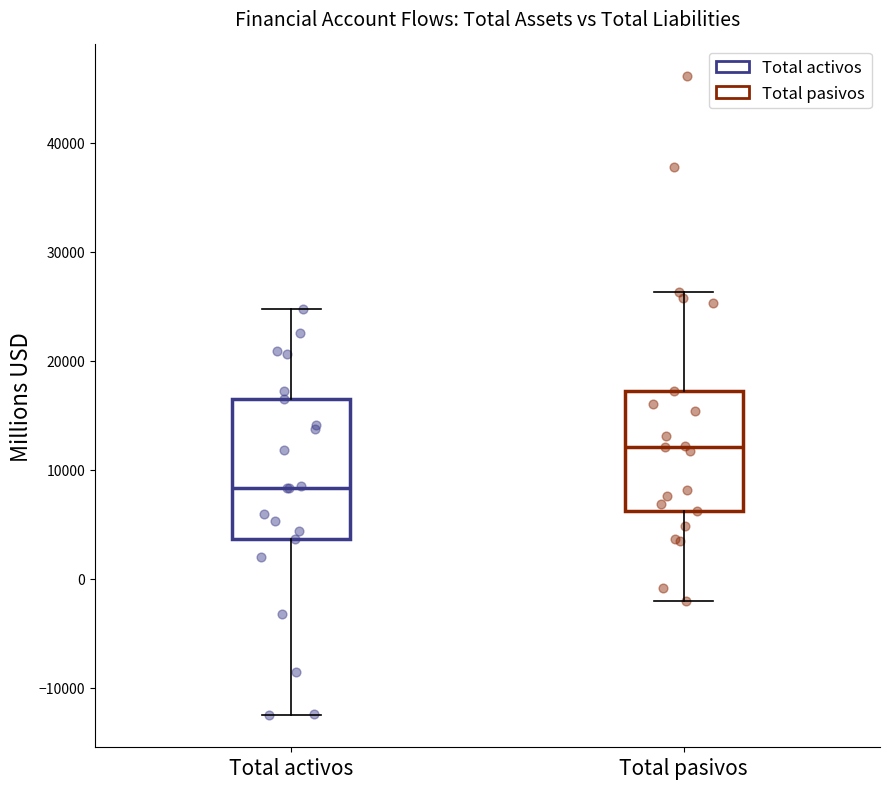

Where does the upper whisker of the box for Total pasivos end on the y-axis? The values are not printed on the chart, so give them approximately, as read against the axis.

26000